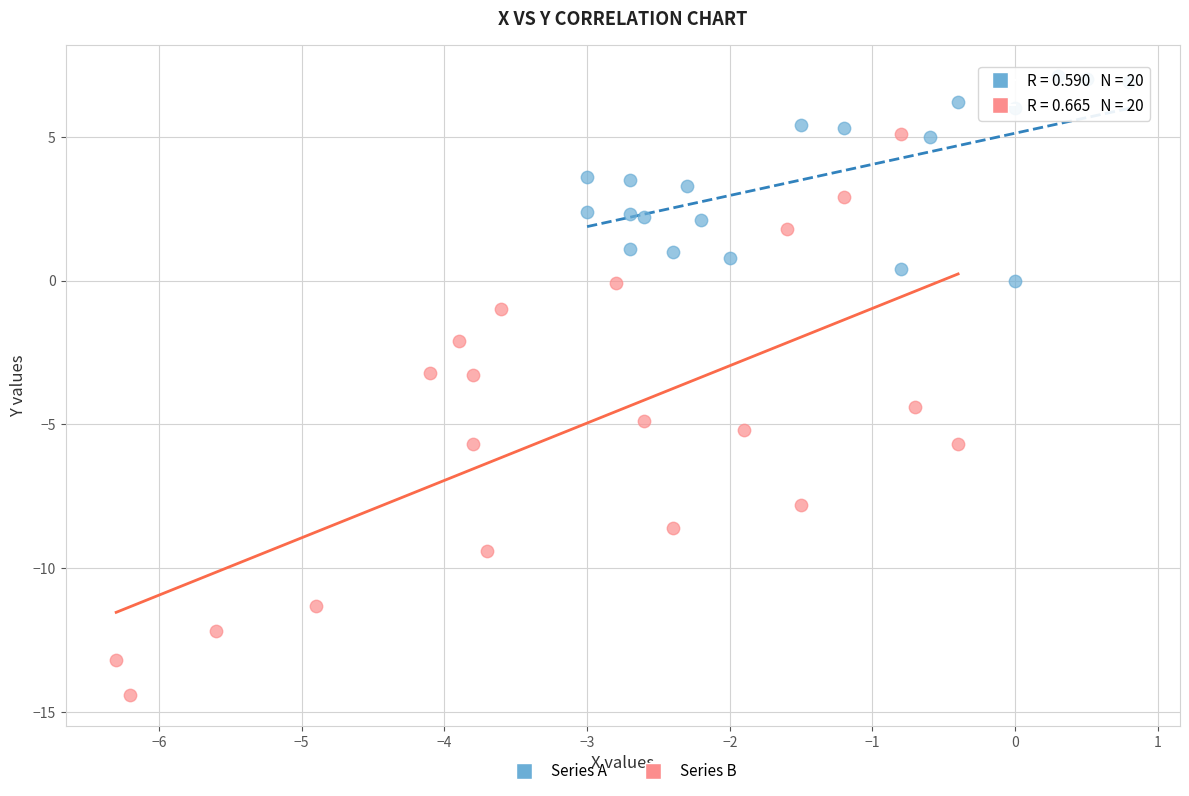

Which series reaches the minimum Y coordinate?

Series B